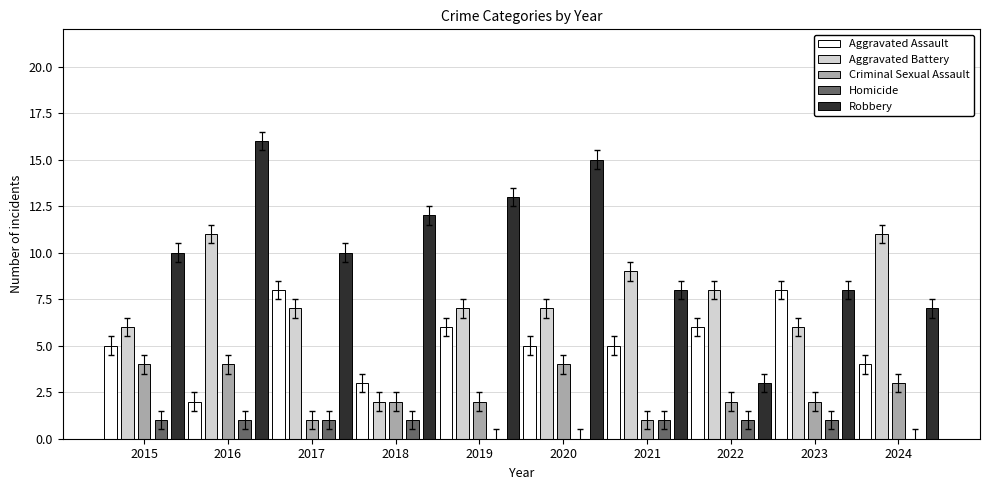

What is the difference between the Robbery values at 2017 and 2022?

7